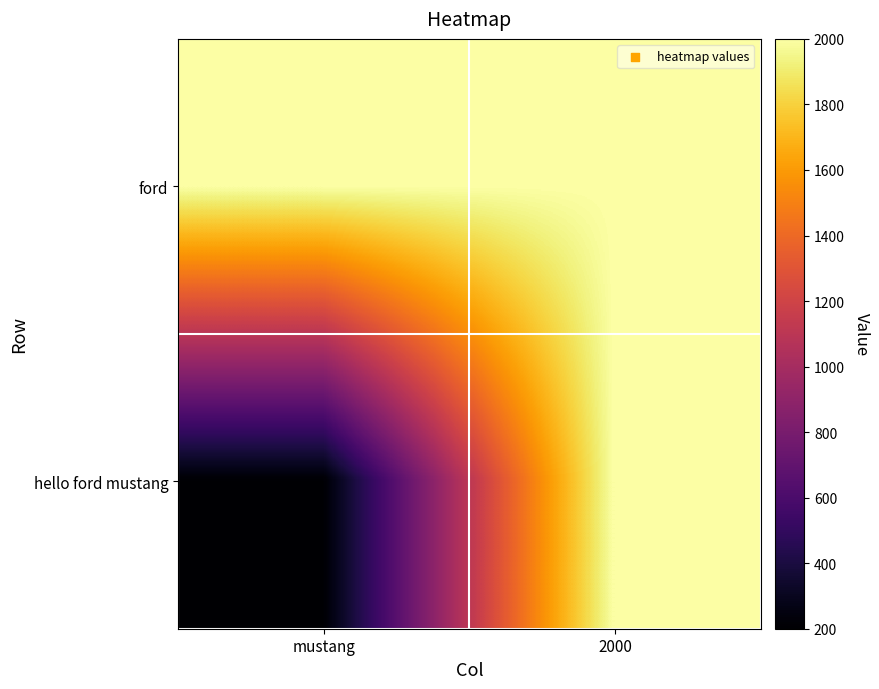

Reading right to left, extract all data points from this chart.

ford: 2000=2000	mustang=2000
hello ford mustang: 2000=2000	mustang=200